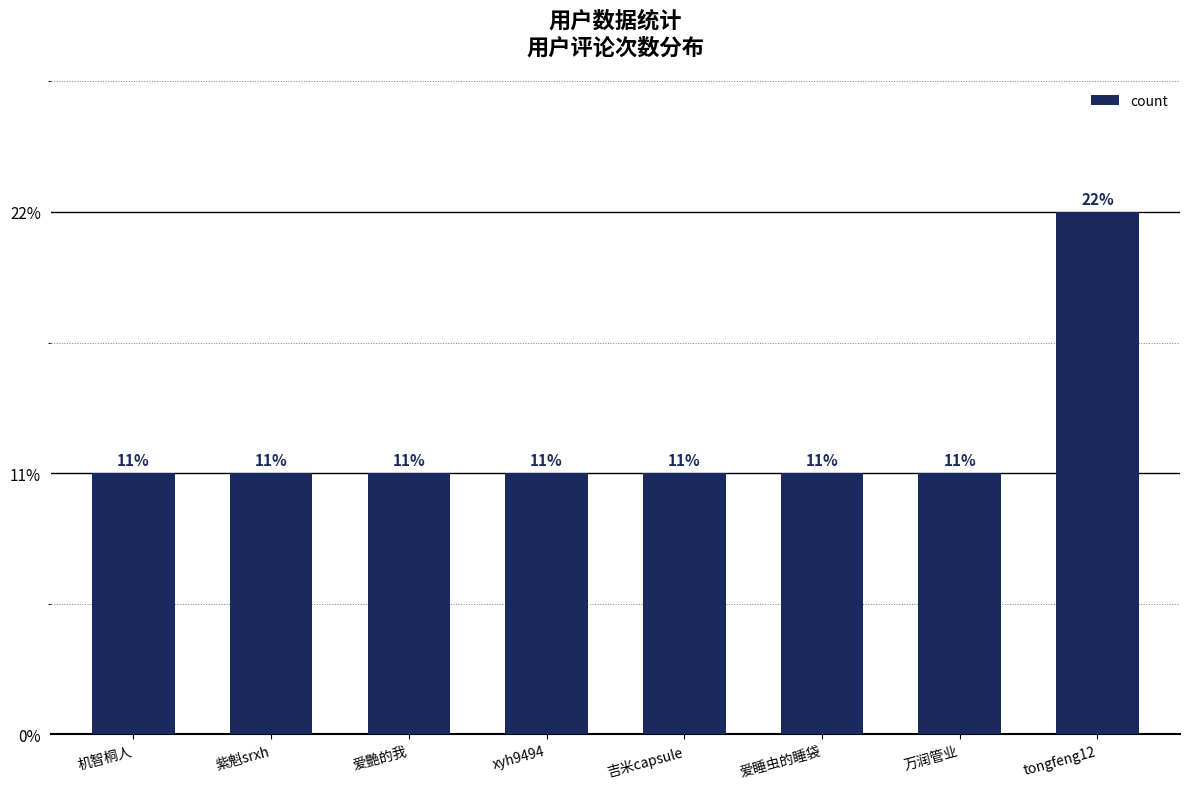

Are the bars grouped side by side (vs. stacked)?

No